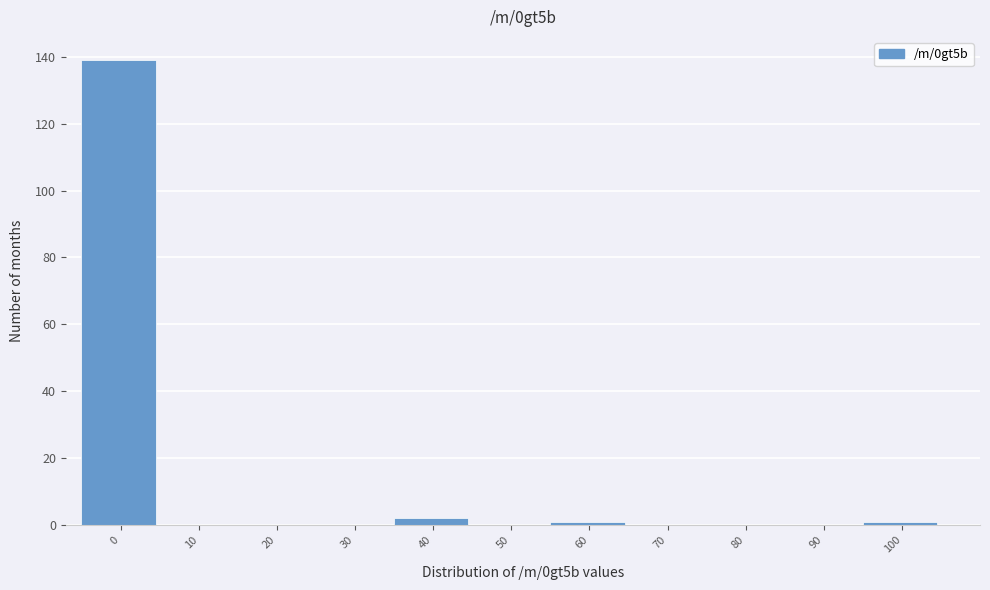

Reading left to right, extract all data points from this chart.

0=139	10=0	20=0	30=0	40=2	50=0	60=1	70=0	80=0	90=0	100=1